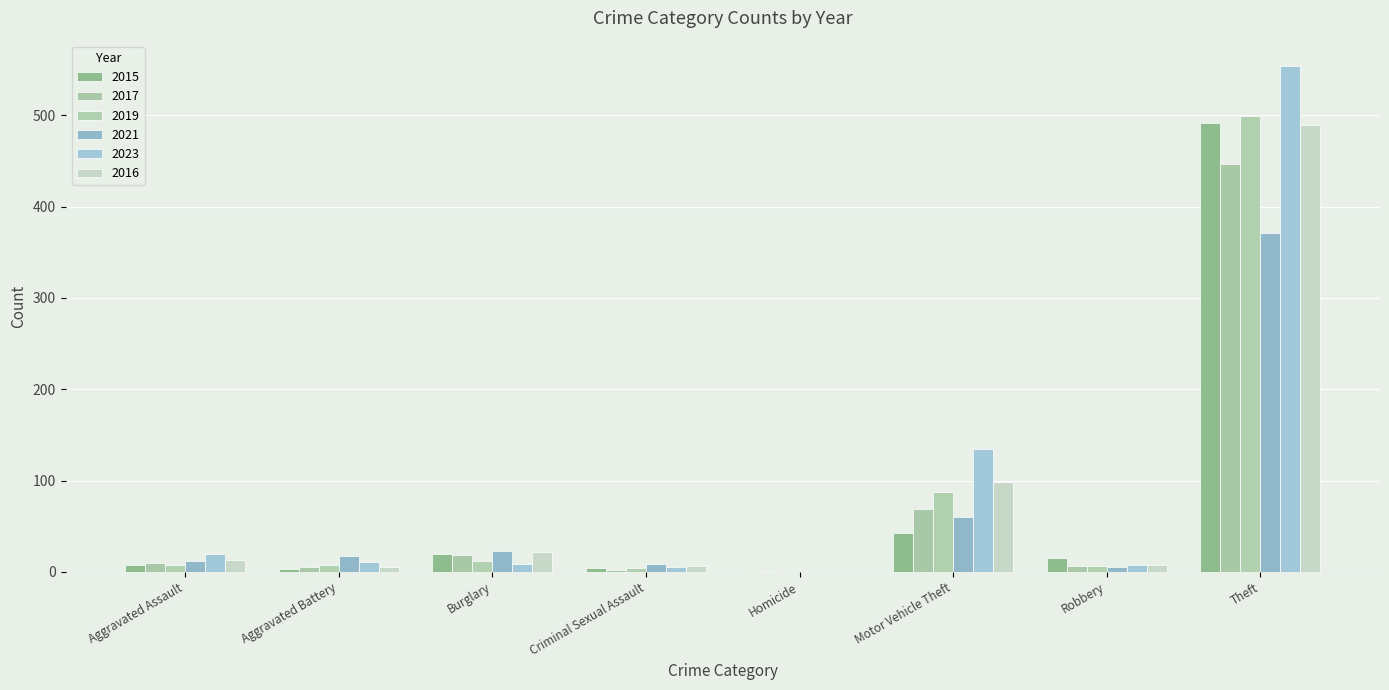

The value of 2023 at Homicide is 0. True or false?

True